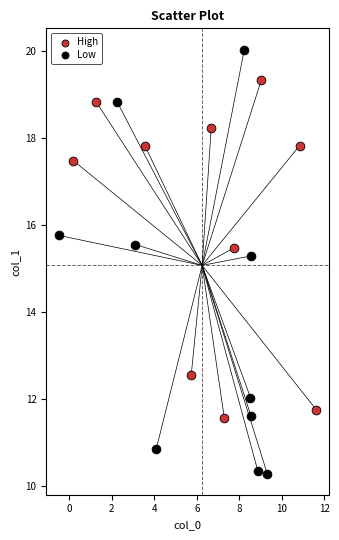

Which series reaches the maximum Y coordinate?

Low